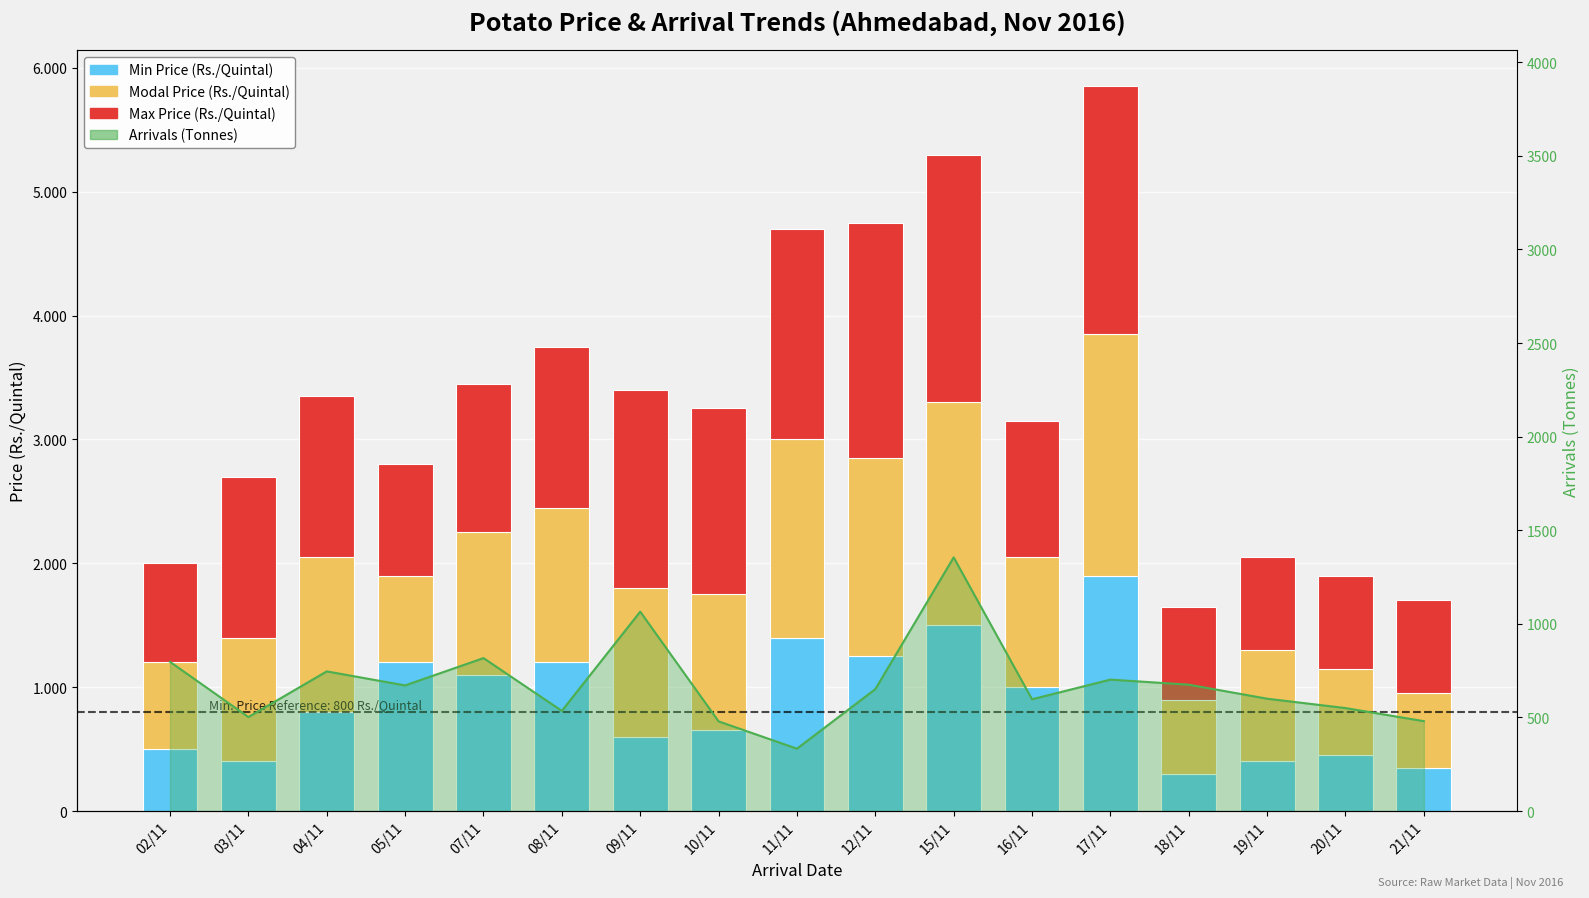

What is the difference between the Min Price (Rs./Quintal) values at 10/11 and 09/11?

50